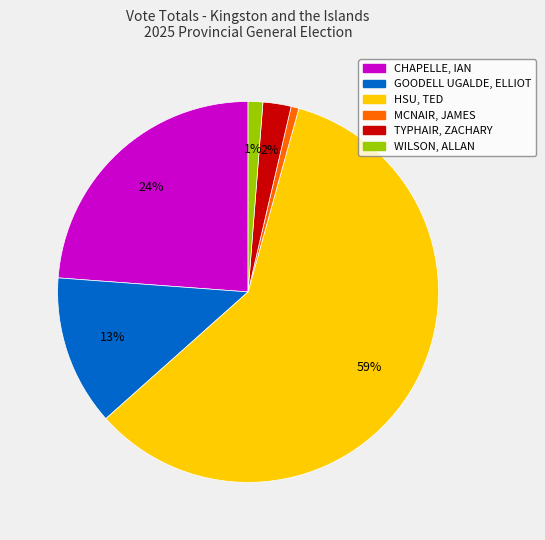

The WILSON, ALLAN slice represents 1% of the pie. True or false?

True